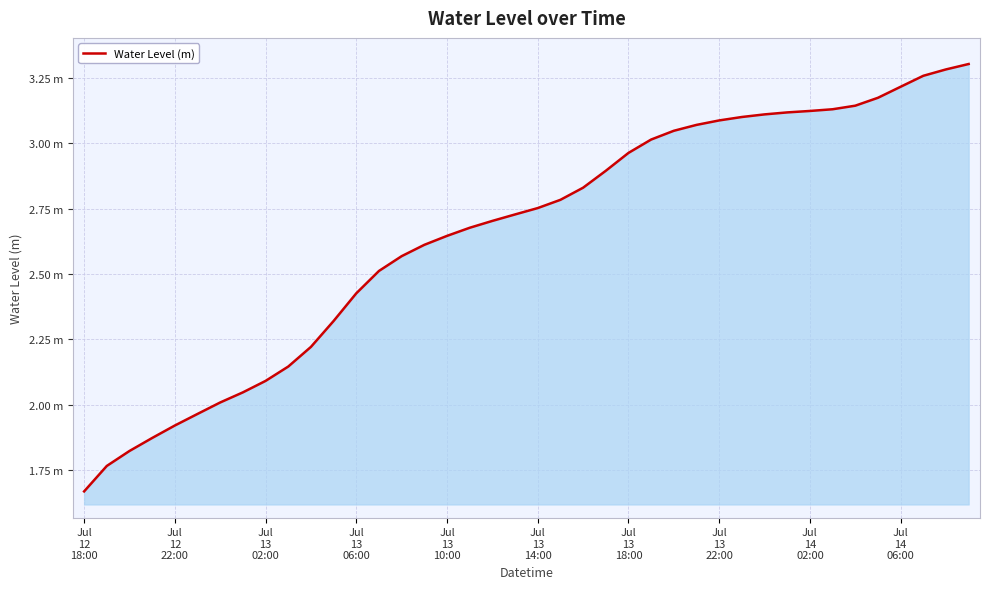

What is the greatest value displayed?

3.3